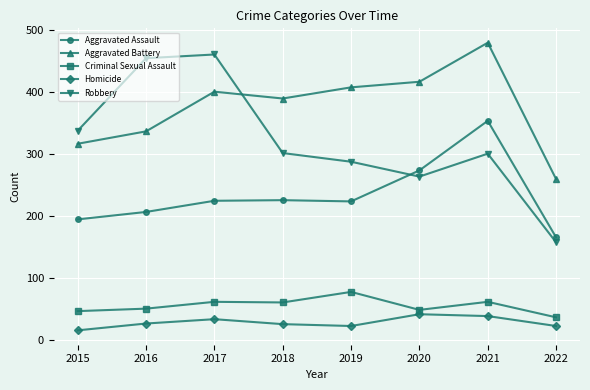

Rank the series by their maximum value, from lowest to highest.

Homicide, Criminal Sexual Assault, Aggravated Assault, Robbery, Aggravated Battery